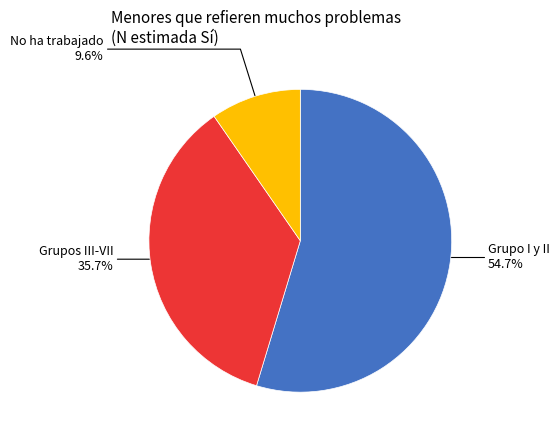

Count the number of slices in the pie.

3